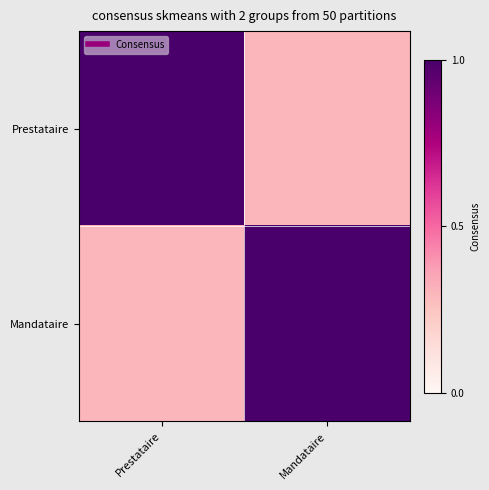

At which category does the chart reach its minimum across all series?

Mandataire